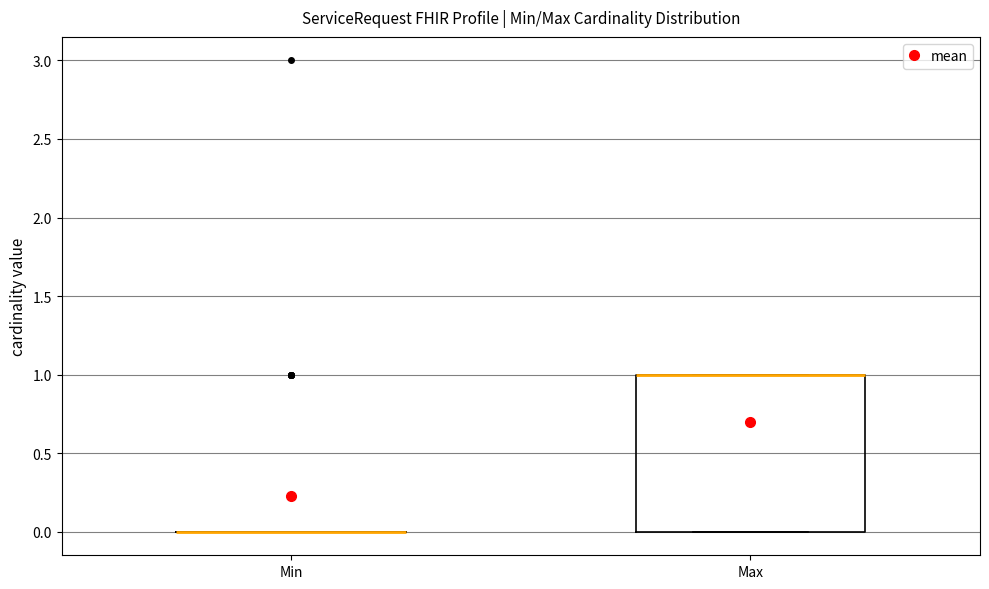

Reading left to right, read every box against the y-axis: the position of its median line, the range the box covers, and the ends of its whiskers. The values are not printed on the chart, so give them approximately, as read against the axis.

Min: box collapsed to a line at 0, whiskers 0 to 0
Max: median 1 (drawn on the box's upper edge), box 0 to 1, whiskers 0 to 1